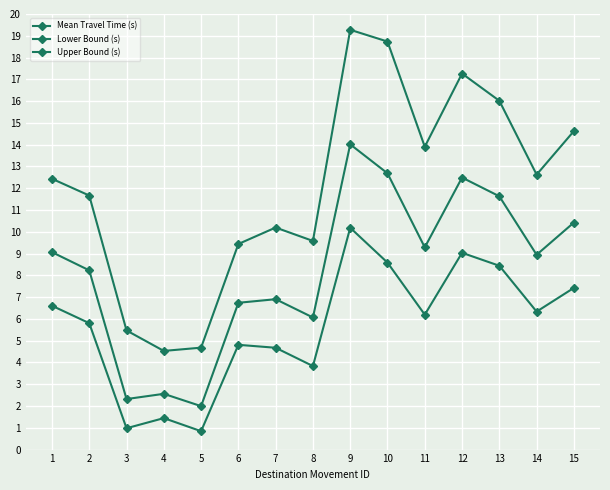

How many data points in Lower Bound (s) are less than 6?

7